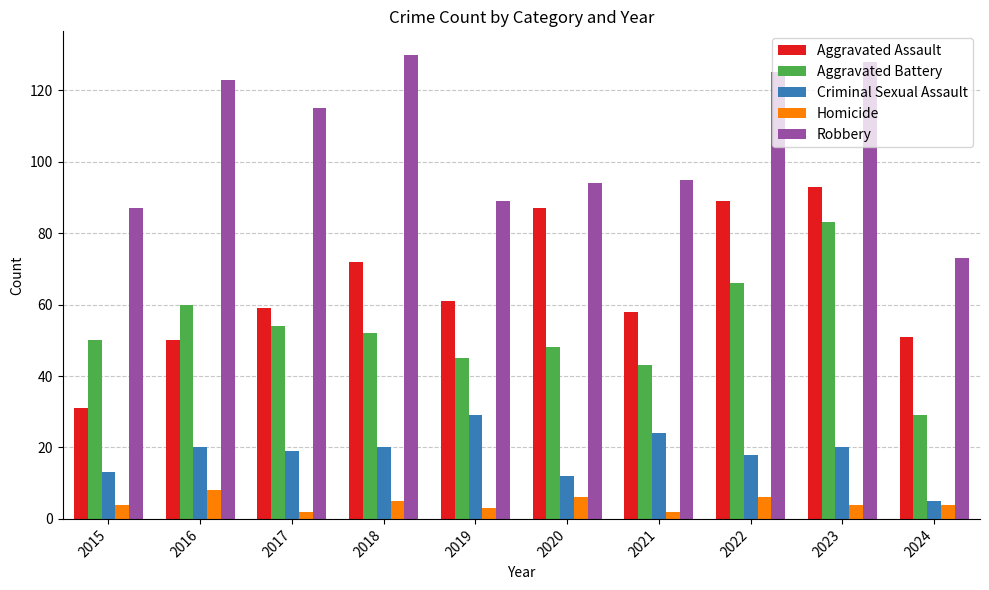

Reading left to right, what are all the values shown in this chart?

Aggravated Assault: 2015=31	2016=50	2017=59	2018=72	2019=61	2020=87	2021=58	2022=89	2023=93	2024=51
Aggravated Battery: 2015=50	2016=60	2017=54	2018=52	2019=45	2020=48	2021=43	2022=66	2023=83	2024=29
Criminal Sexual Assault: 2015=13	2016=20	2017=19	2018=20	2019=29	2020=12	2021=24	2022=18	2023=20	2024=5
Homicide: 2015=4	2016=8	2017=2	2018=5	2019=3	2020=6	2021=2	2022=6	2023=4	2024=4
Robbery: 2015=87	2016=123	2017=115	2018=130	2019=89	2020=94	2021=95	2022=125	2023=128	2024=73